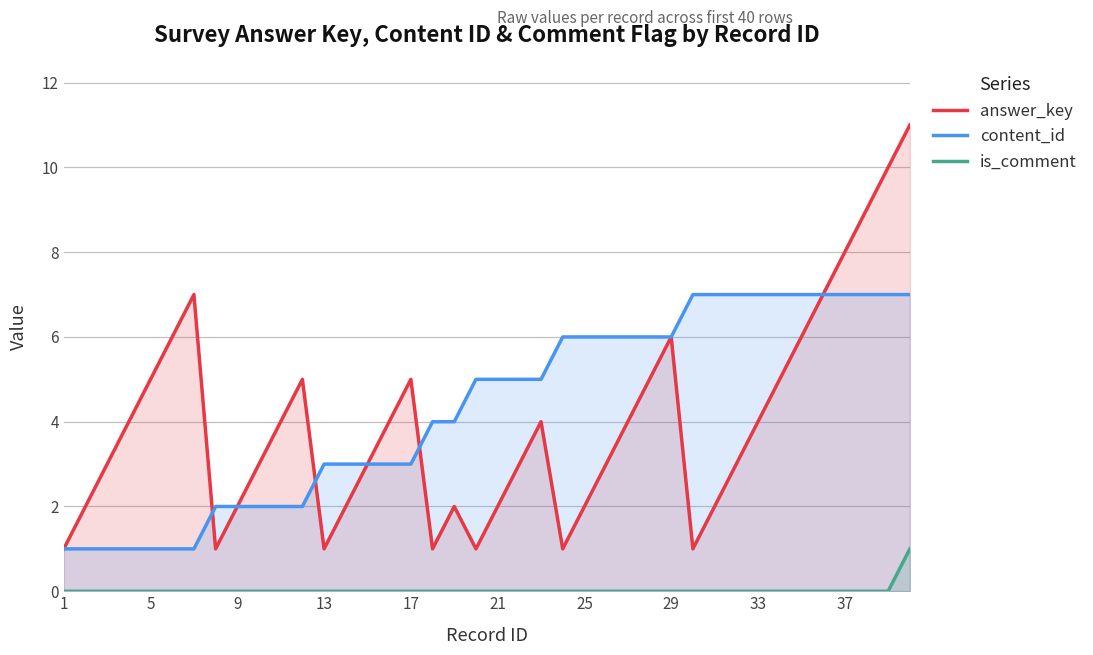

At which label does content_id reach its minimum?

1